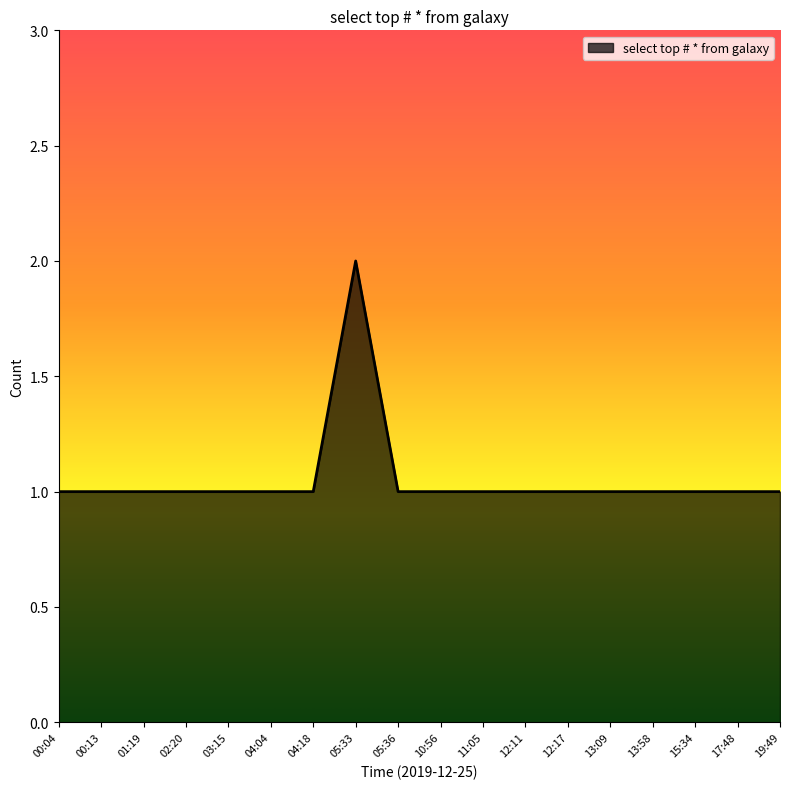

What position from the right is 12:11?

7